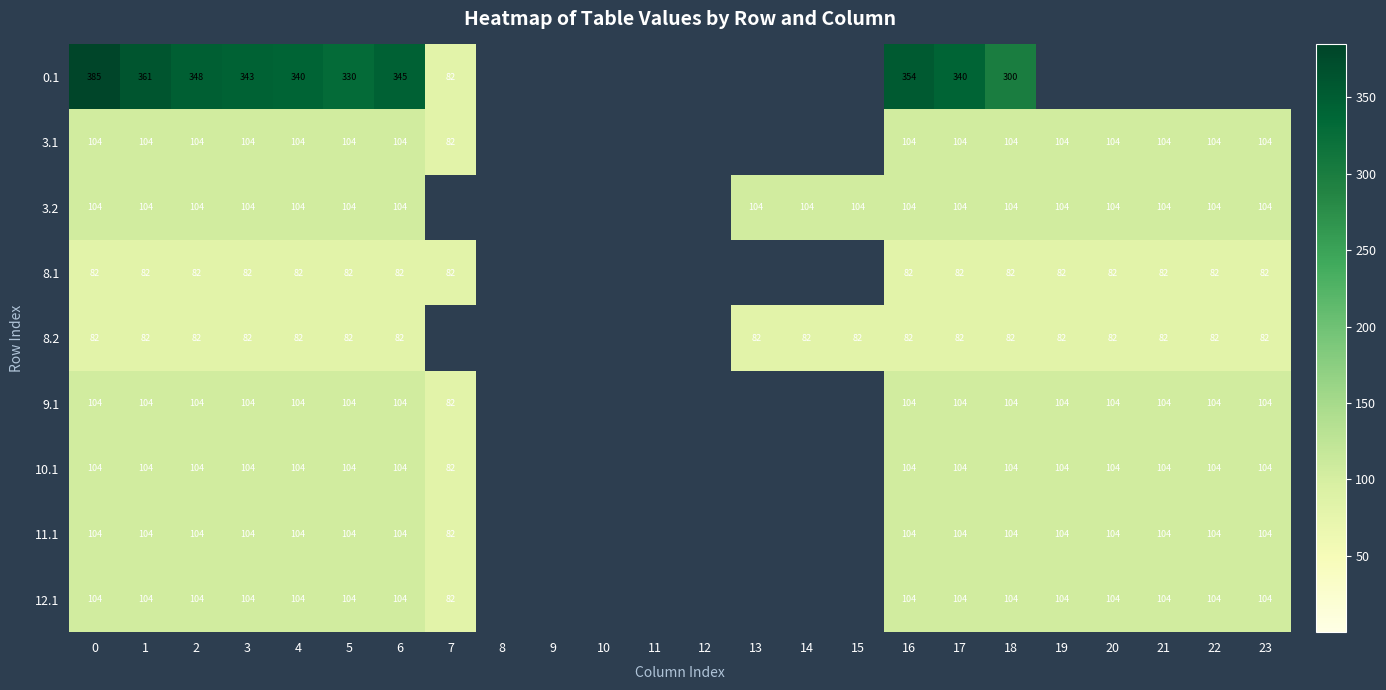

True or false: 11.1 has a value of 104 at 2.

True